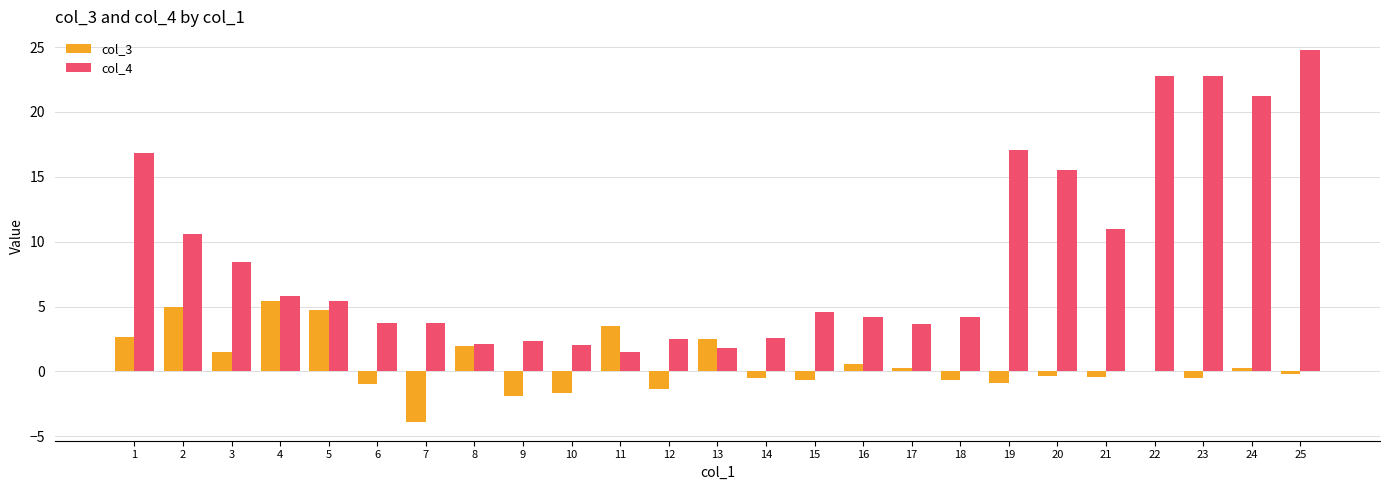

Read the col_3 value at 19.

-0.9